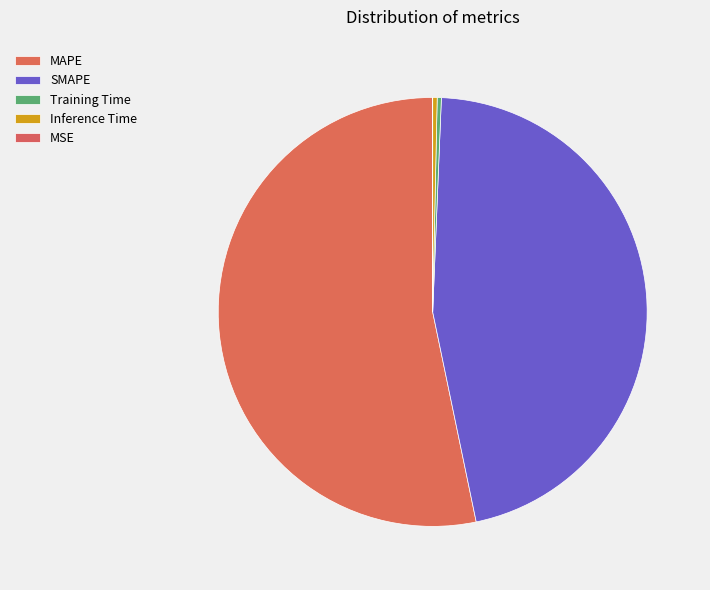

What portion of the pie excludes Training Time?

99.7%